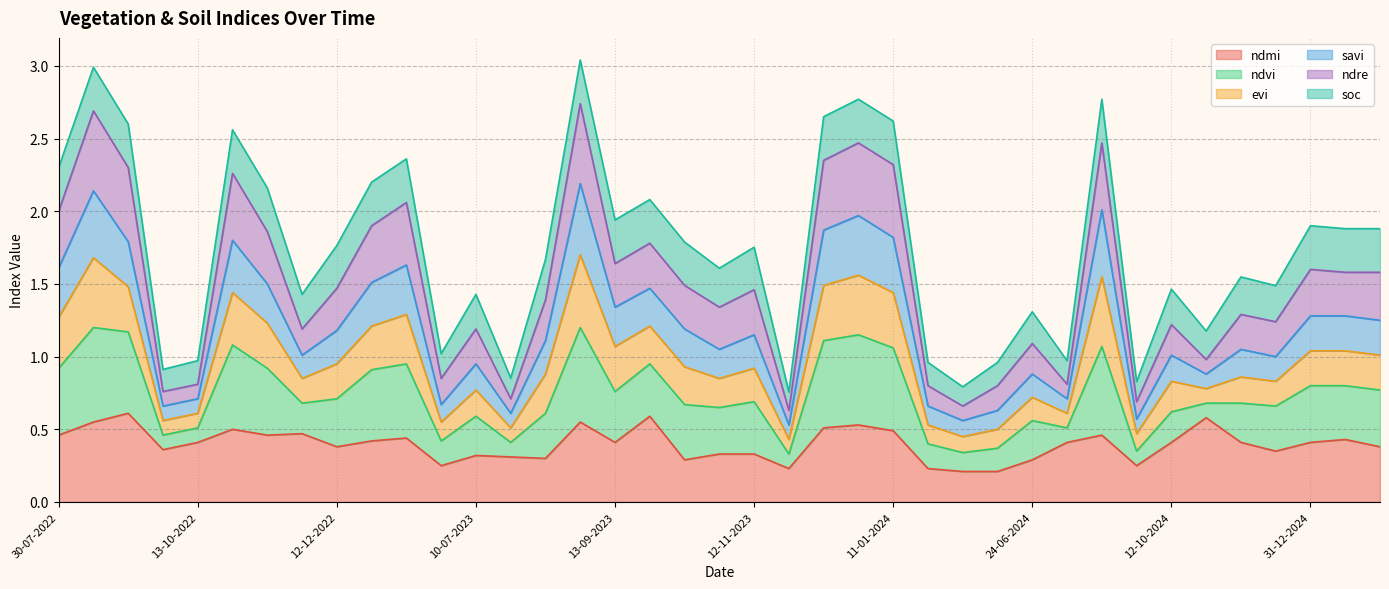

The value of savi at 12-10-2024 is 0.3. True or false?

False